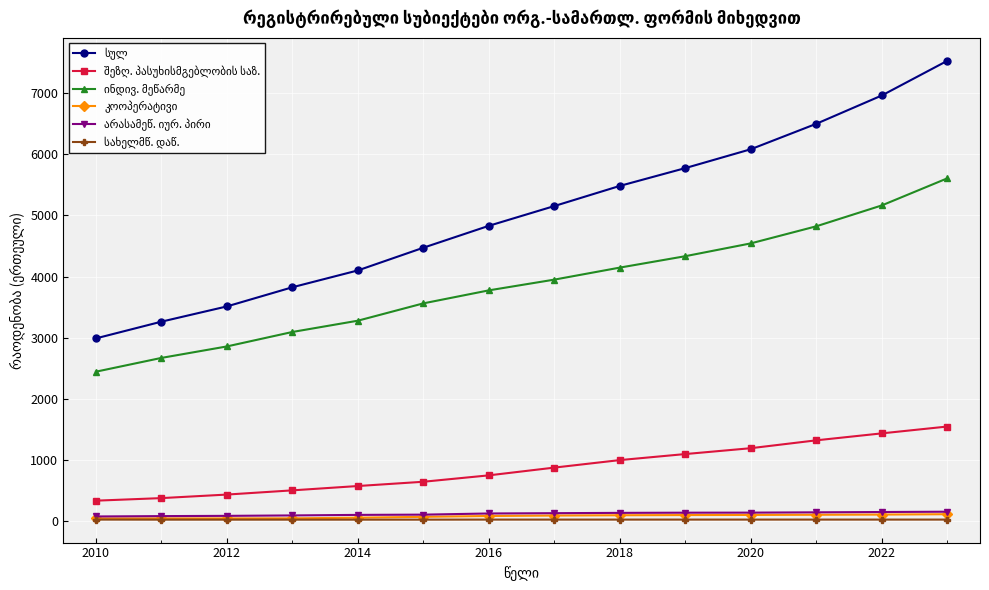

Reading left to right, list all the values displayed in this chart.

სულ: 2986	3260	3510	3824	4100	4472	4831	5155	5485	5777	6086	6503	6967	7535
შეზღ. პასუხისმგებლობის საზ.: 326	368	426	495	566	636	741	868	991	1090	1186	1315	1429	1541
ინდივ. მეწარმე: 2440	2666	2854	3091	3276	3560	3773	3949	4146	4333	4543	4823	5165	5609
კოოპერატივი: 35	35	35	36	47	61	75	82	87	90	92	95	98	104
არასამეწ. იურ. პირი: 67	73	77	84	93	97	116	121	126	129	130	135	140	145
სახელმწ. დაწ.: 16	15	15	15	15	15	16	16	16	16	16	16	16	16